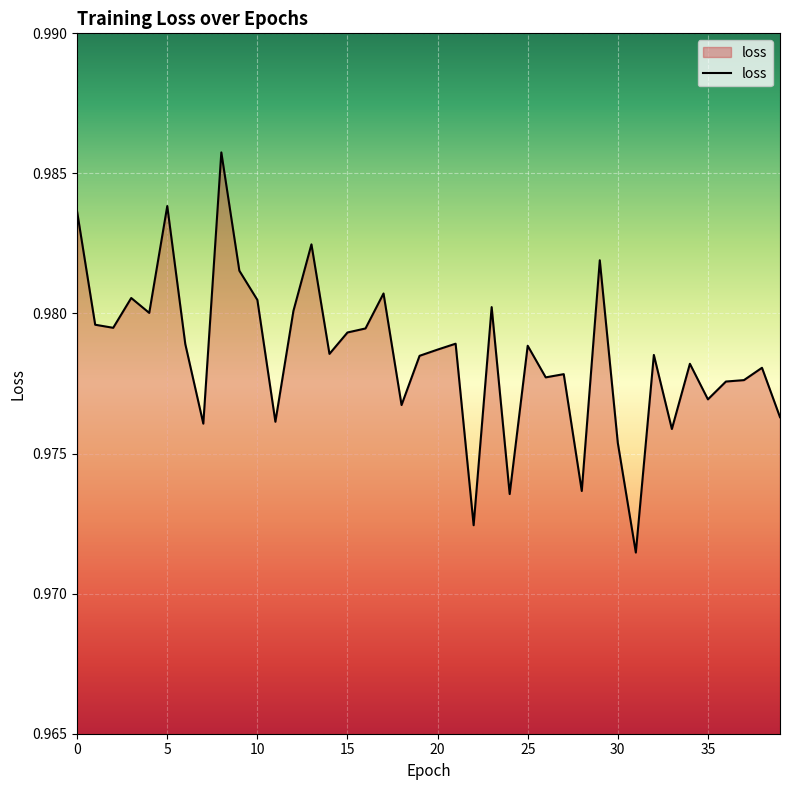

What is the value of the 13th point from the left?

1.0